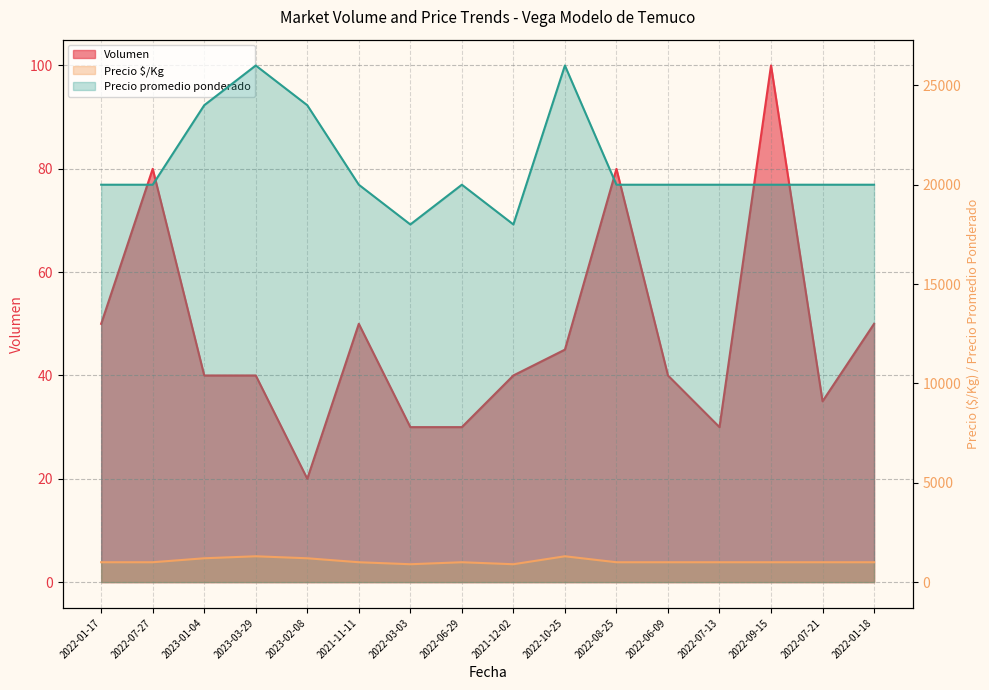

At 2023-03-29, list the series in order from largest to smallest.

Precio promedio ponderado, Precio $/Kg, Volumen